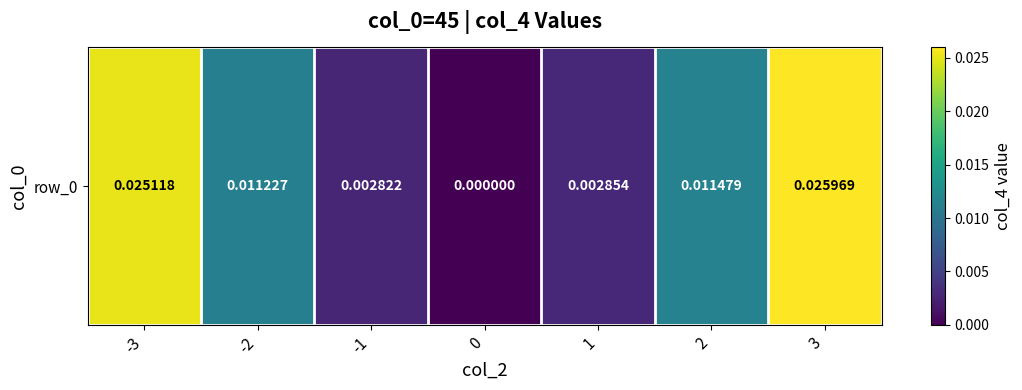

What is the sum of all values?

0.1